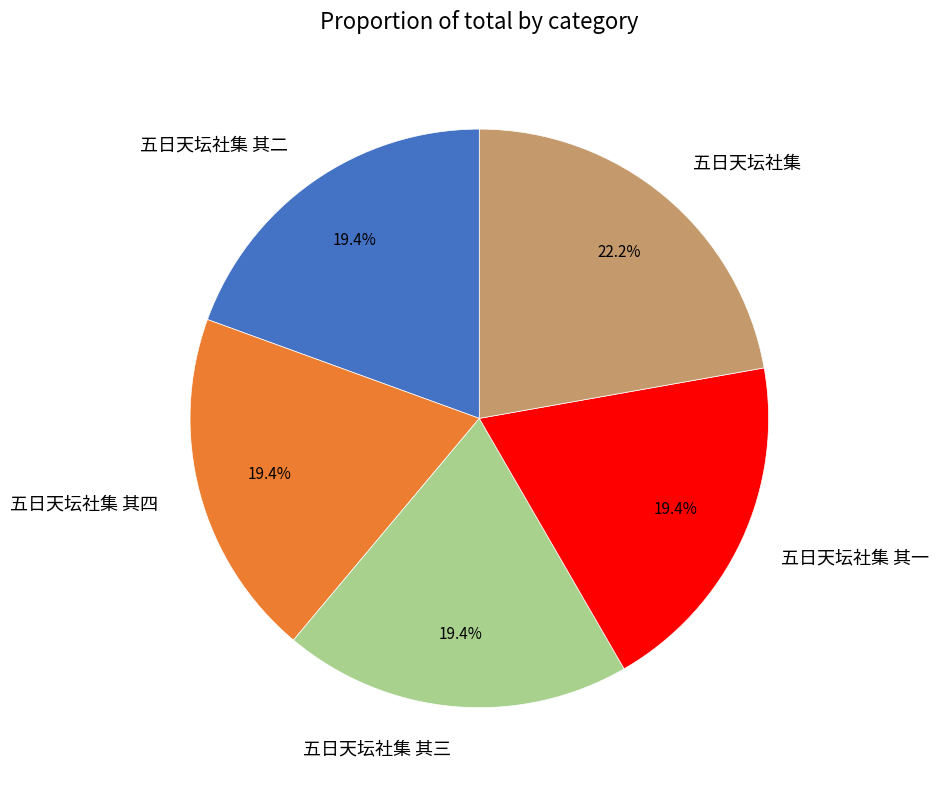

The 五日天坛社集 其二 slice represents 19% of the pie. True or false?

True